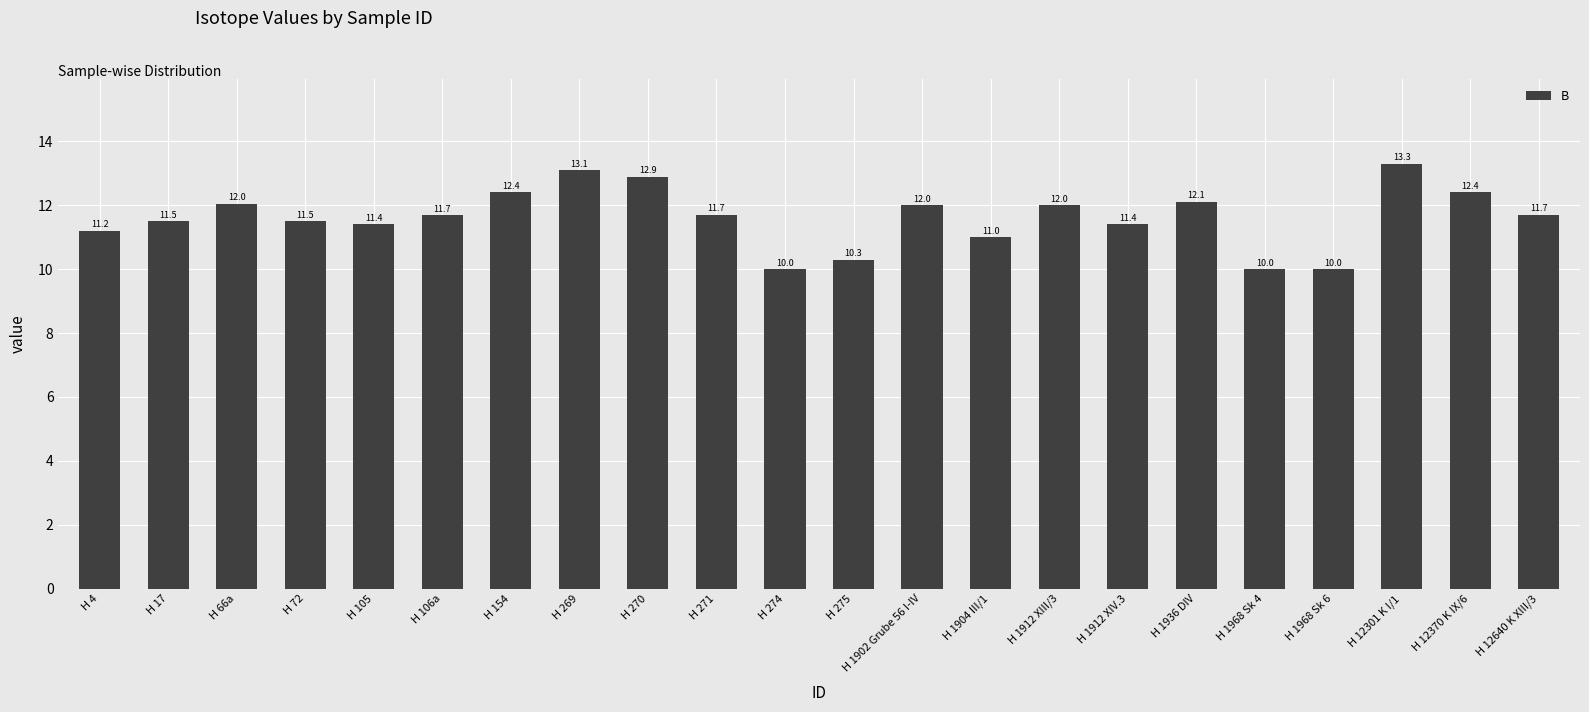

Are the bars horizontal?

No